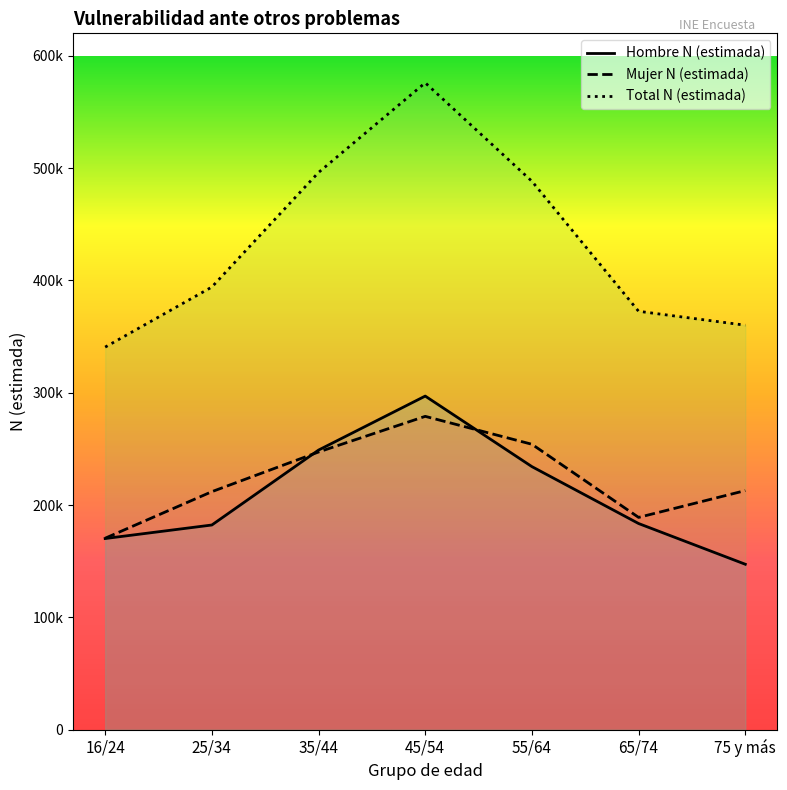

Does the chart display data point markers on the line(s)?

No